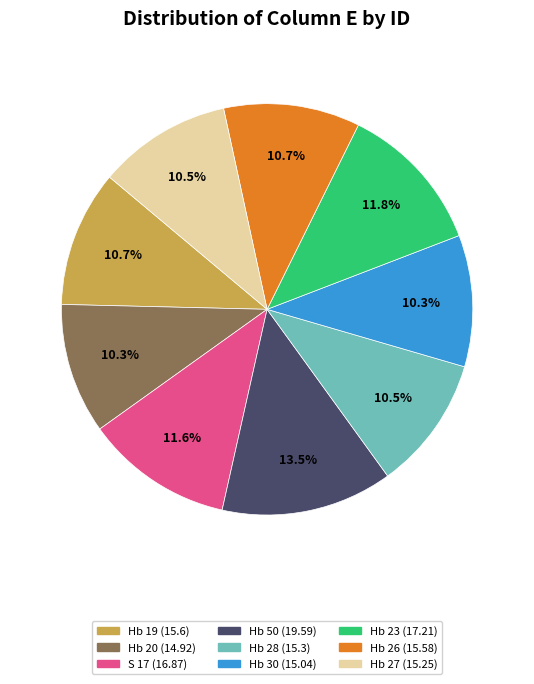

Is Hb 27 the majority of the pie?

No